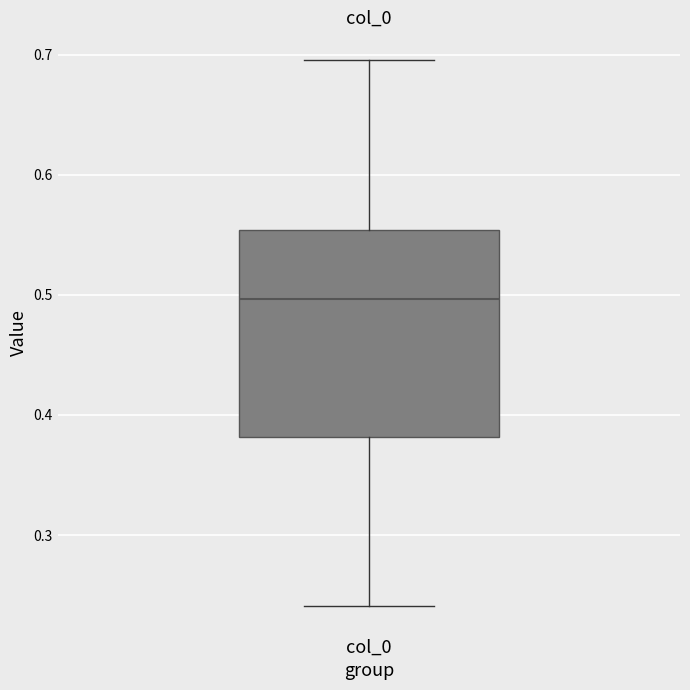

Transcribe this box plot: give where the median line is, the range the box spans, and where the two whiskers end, as read against the y-axis. The values are not printed on the chart, so give them approximately, as read against the axis.

median 0.50, box 0.38 to 0.55, whiskers 0.24 to 0.70